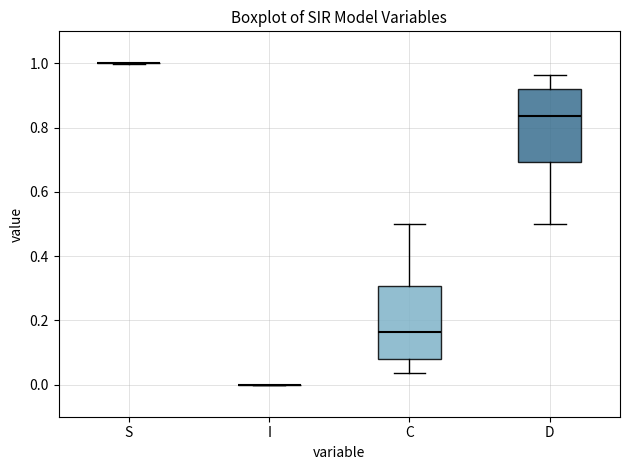

Reading left to right, read every box against the y-axis: the position of its median line, the range the box covers, and the ends of its whiskers. The values are not printed on the chart, so give them approximately, as read against the axis.

S: box collapsed to a line at 1.00, whiskers 1.00 to 1.00
I: box collapsed to a line at 0.00, whiskers 0.00 to 0.00
C: median 0.16, box 0.08 to 0.30, whiskers 0.04 to 0.50
D: median 0.84, box 0.70 to 0.92, whiskers 0.50 to 0.96